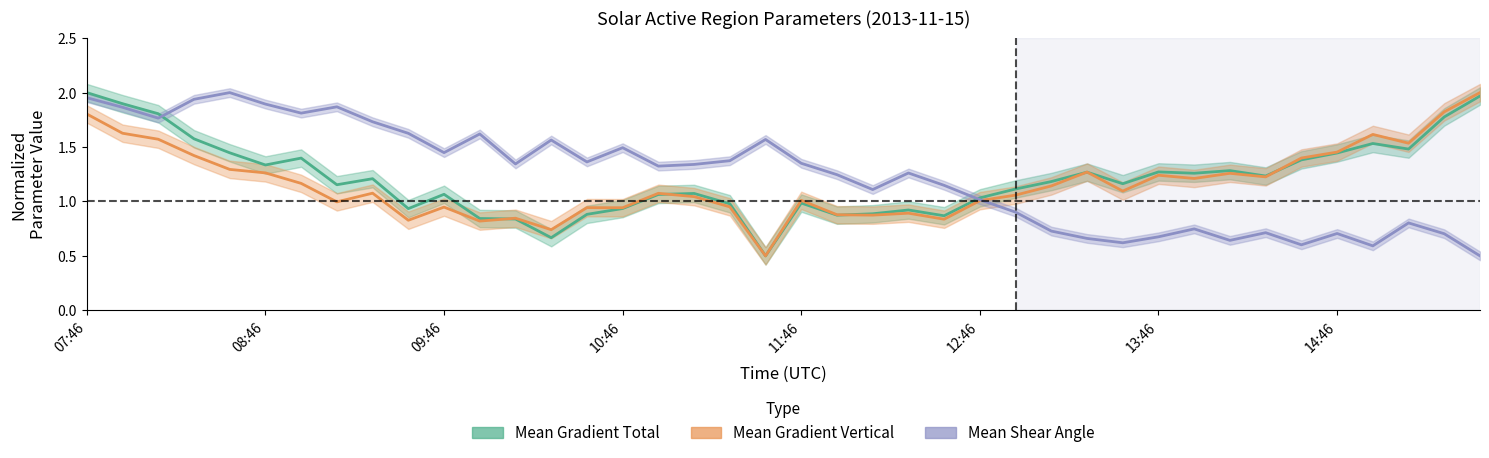

Reading left to right, extract all data points from this chart.

Mean Gradient Total: 07:46=2.0	07:58=1.9	08:10=1.8	08:22=1.6	08:34=1.4	08:46=1.3	08:58=1.4	09:10=1.2	09:22=1.2	09:34=0.9	09:46=1.1	09:58=0.8	10:10=0.8	10:22=0.7	10:34=0.9	10:46=0.9	10:58=1.1	11:10=1.1	11:22=1.0	11:34=0.5	11:46=1.0	11:58=0.9	12:10=0.9	12:22=0.9	12:34=0.9	12:46=1.0	12:58=1.1	13:10=1.2	13:22=1.3	13:34=1.2	13:46=1.3	13:58=1.3	14:10=1.3	14:22=1.2	14:34=1.4	14:46=1.4	14:58=1.5	15:10=1.5	15:22=1.8	15:34=2.0
Mean Gradient Vertical: 07:46=1.8	07:58=1.6	08:10=1.6	08:22=1.4	08:34=1.3	08:46=1.3	08:58=1.2	09:10=1.0	09:22=1.1	09:34=0.8	09:46=0.9	09:58=0.8	10:10=0.8	10:22=0.7	10:34=0.9	10:46=0.9	10:58=1.1	11:10=1.0	11:22=1.0	11:34=0.5	11:46=1.0	11:58=0.9	12:10=0.9	12:22=0.9	12:34=0.8	12:46=1.0	12:58=1.1	13:10=1.1	13:22=1.3	13:34=1.1	13:46=1.2	13:58=1.2	14:10=1.3	14:22=1.2	14:34=1.4	14:46=1.5	14:58=1.6	15:10=1.5	15:22=1.8	15:34=2.0
Mean Shear Angle: 07:46=2.0	07:58=1.9	08:10=1.8	08:22=1.9	08:34=2.0	08:46=1.9	08:58=1.8	09:10=1.9	09:22=1.7	09:34=1.6	09:46=1.4	09:58=1.6	10:10=1.3	10:22=1.6	10:34=1.4	10:46=1.5	10:58=1.3	11:10=1.3	11:22=1.4	11:34=1.6	11:46=1.4	11:58=1.2	12:10=1.1	12:22=1.3	12:34=1.1	12:46=1.0	12:58=0.9	13:10=0.7	13:22=0.7	13:34=0.6	13:46=0.7	13:58=0.7	14:10=0.6	14:22=0.7	14:34=0.6	14:46=0.7	14:58=0.6	15:10=0.8	15:22=0.7	15:34=0.5